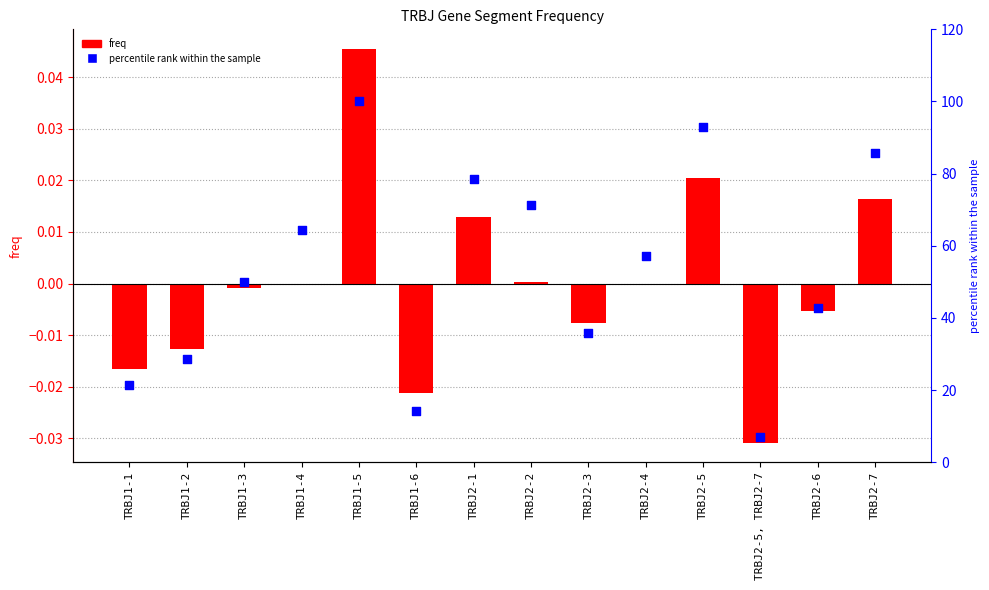

At how many categories does at least one series exceed 94?

1